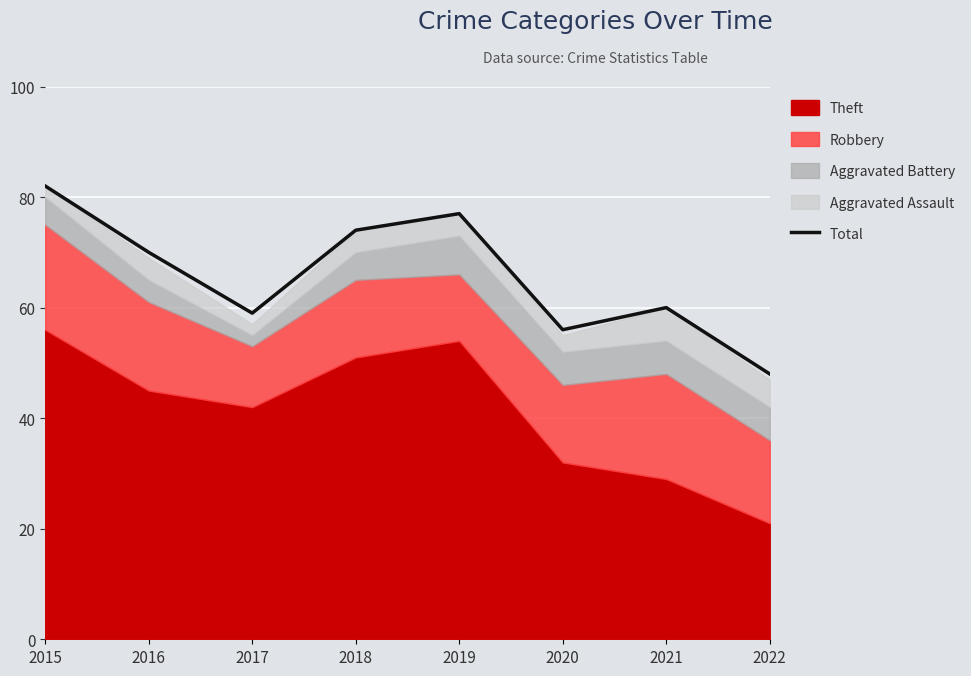

What is the sum of all values?

526